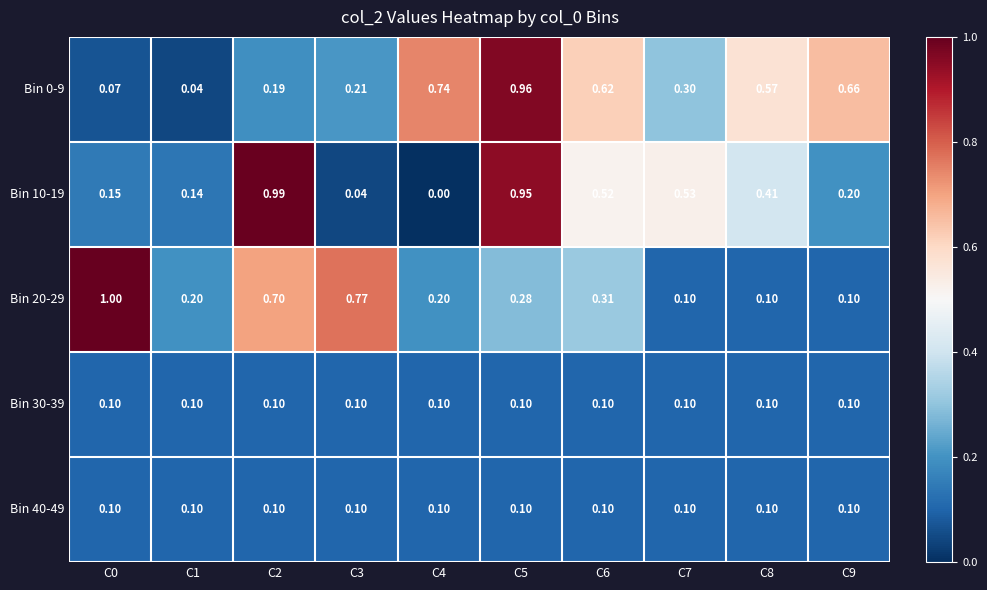

Count the number of data series in this chart.

5